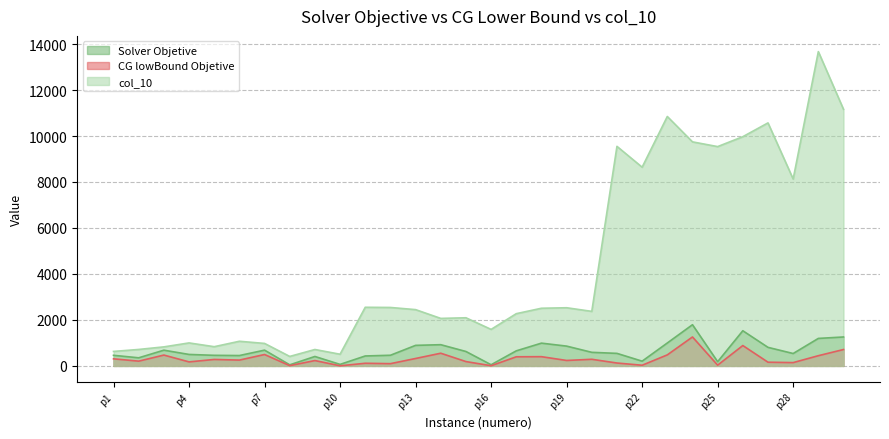

Where is col_10 nearest to the value 7041?

p28